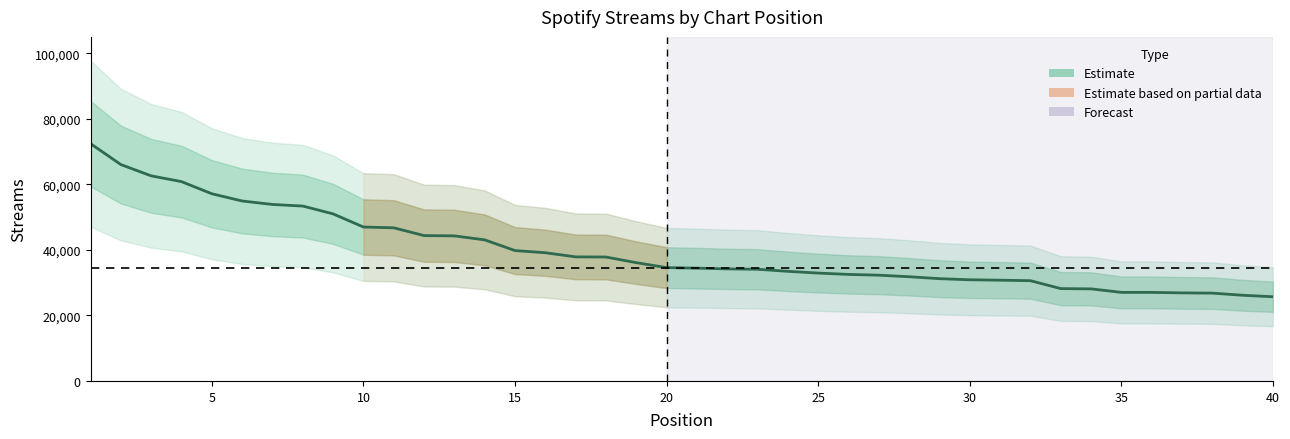

What is the change in value from 10 to 24?

-13812